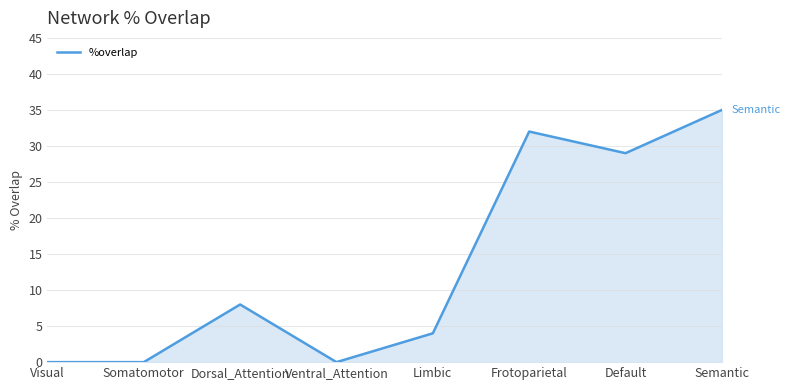

The value at Visual is 0. True or false?

True